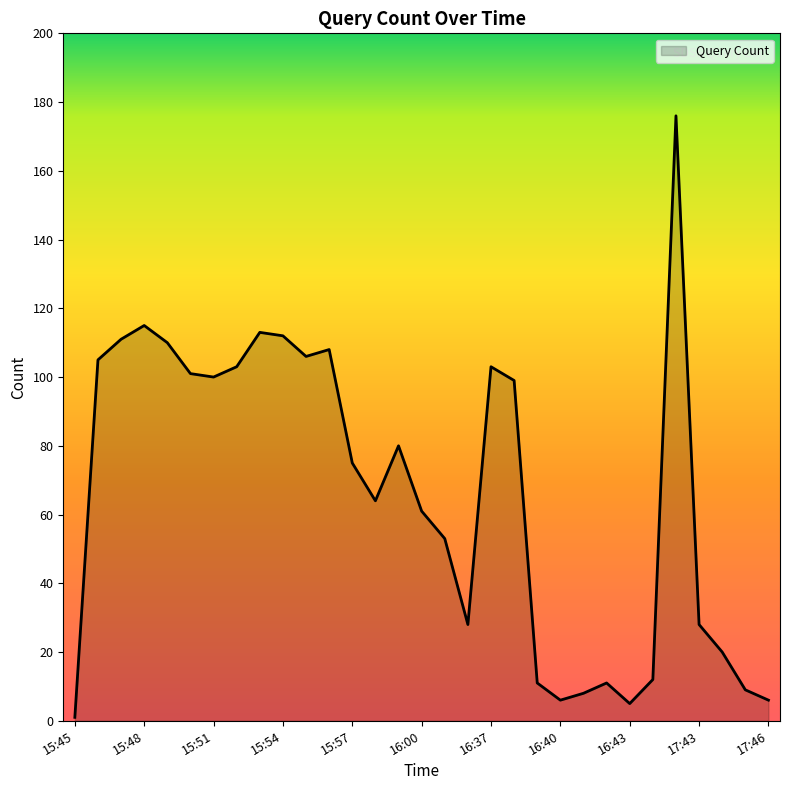

What is the greatest value displayed?

176